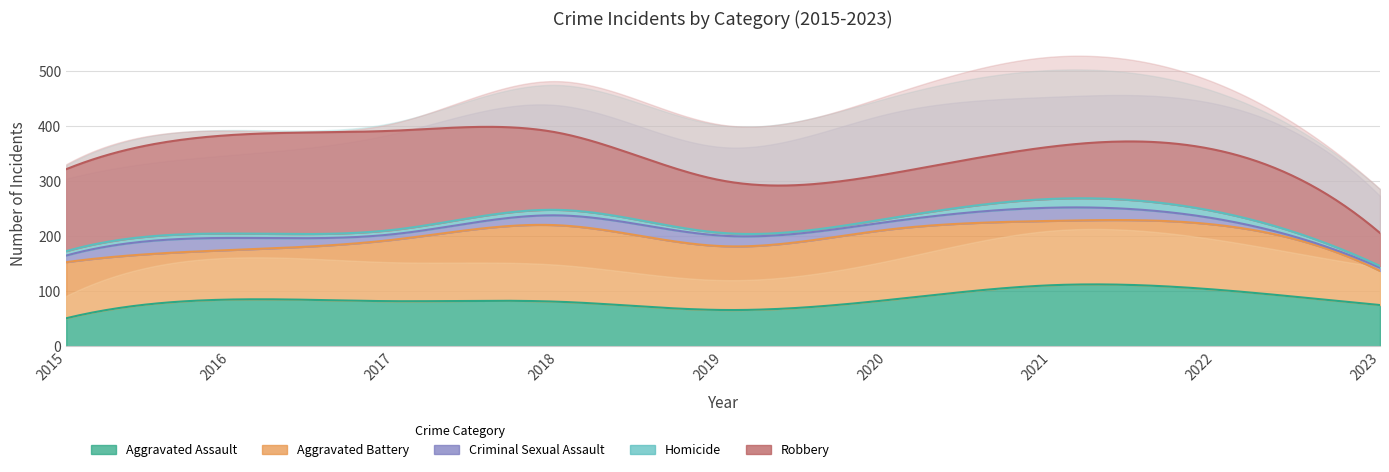

At which category does the chart reach its minimum across all series?

2023